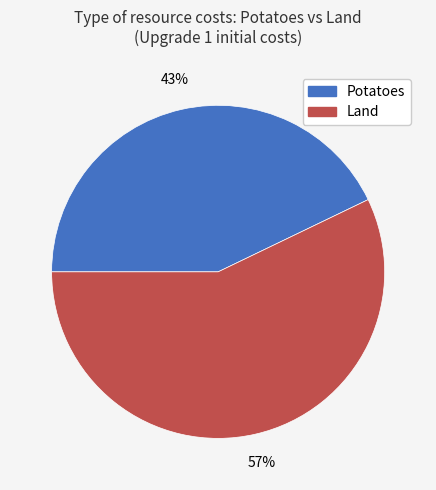

To the nearest percent, what is the average slice percentage?

50%